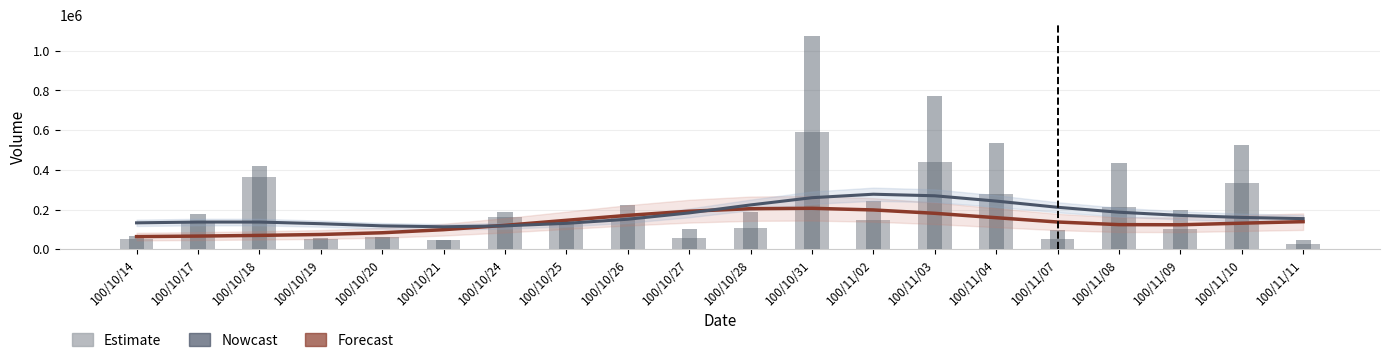

At which category is the sum across all series the highest?

100/10/31